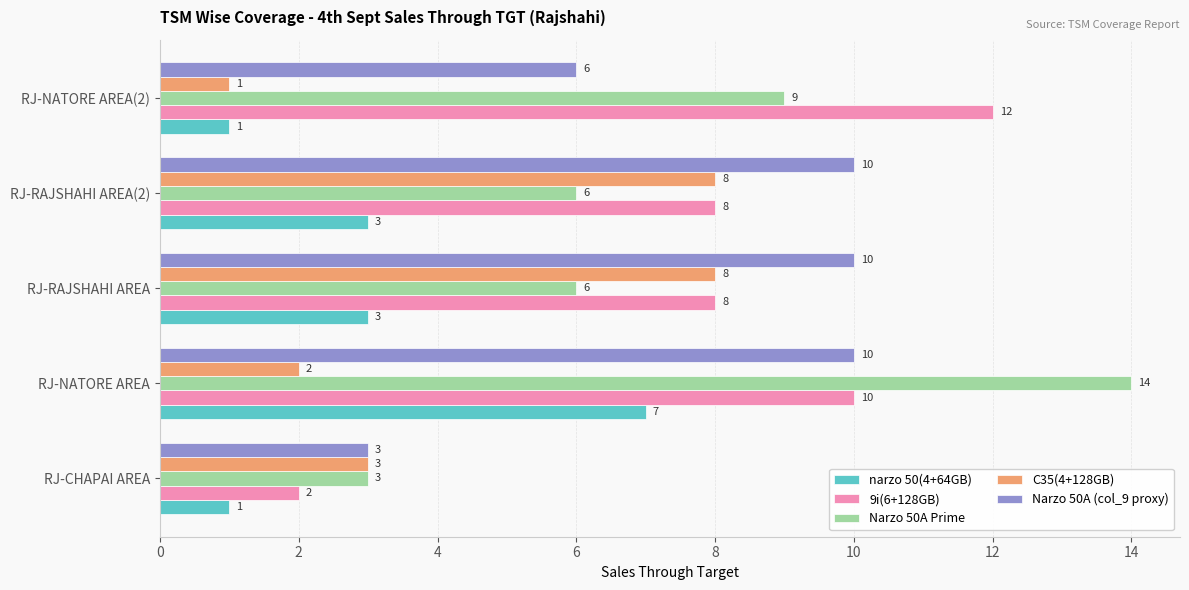

How many data points in C35(4+128GB) are less than 3?

2